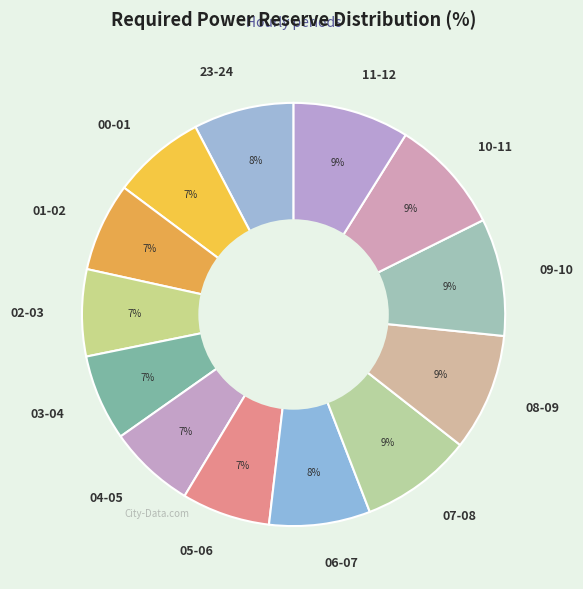

Do 09-10 and 07-08 together represent more than half of the pie?

No